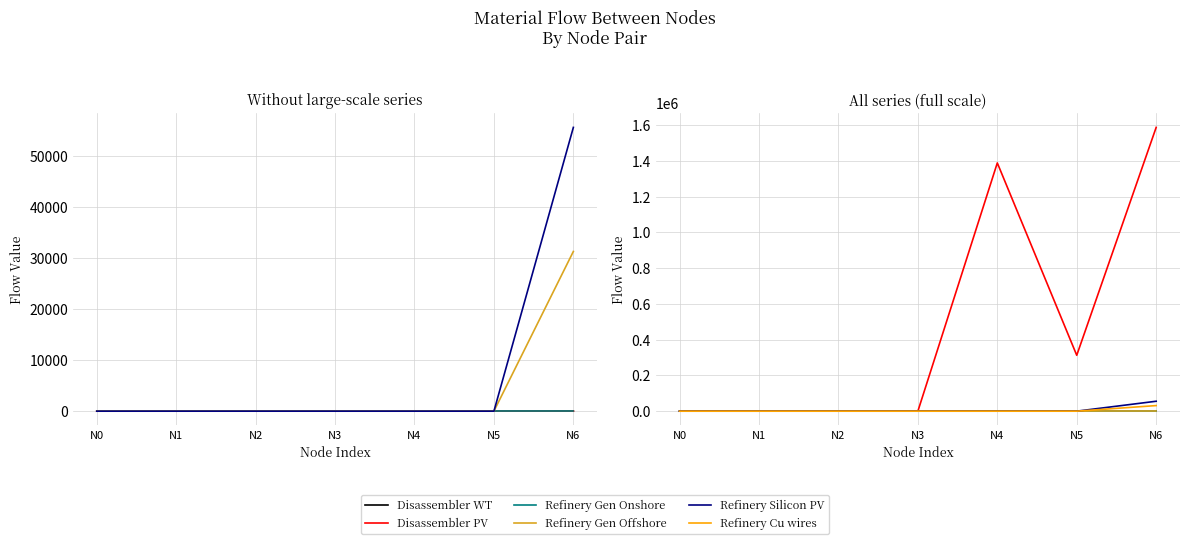

Count the number of data series in this chart.

6